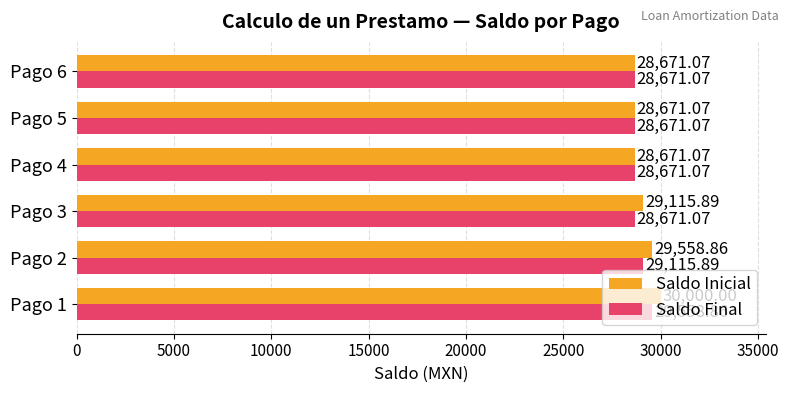

Which series has the widest spread of values?

Saldo Inicial